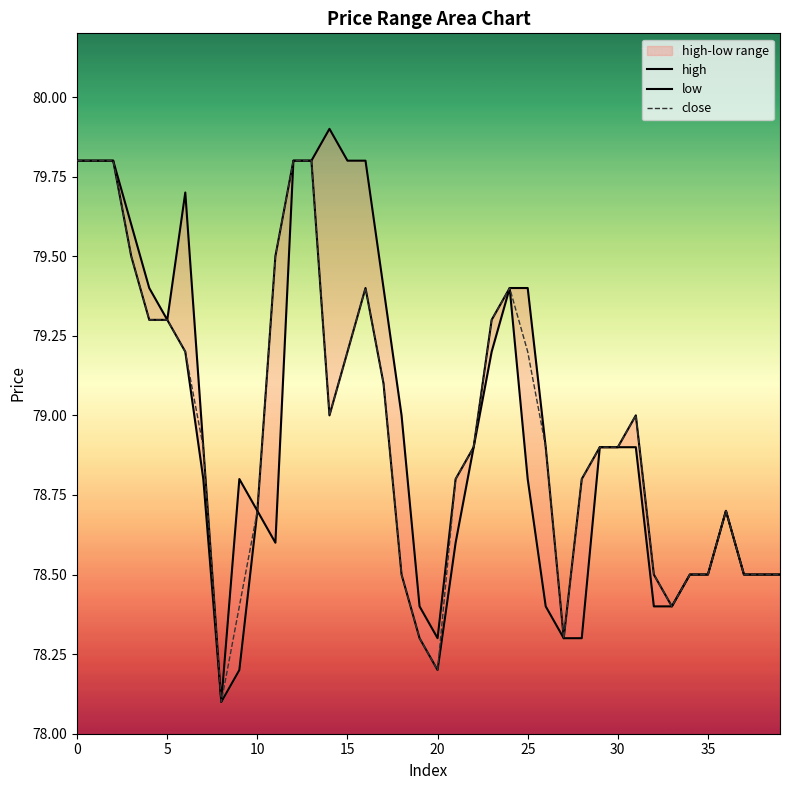

True or false: close has a value of 37.0 at 23.

False